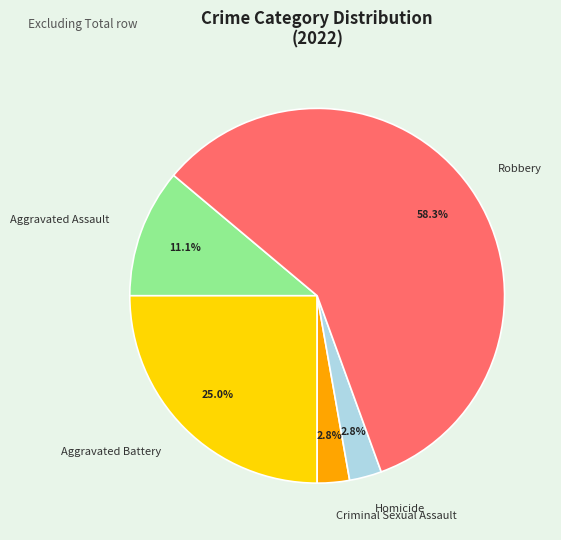

Which slice is the largest?

Robbery